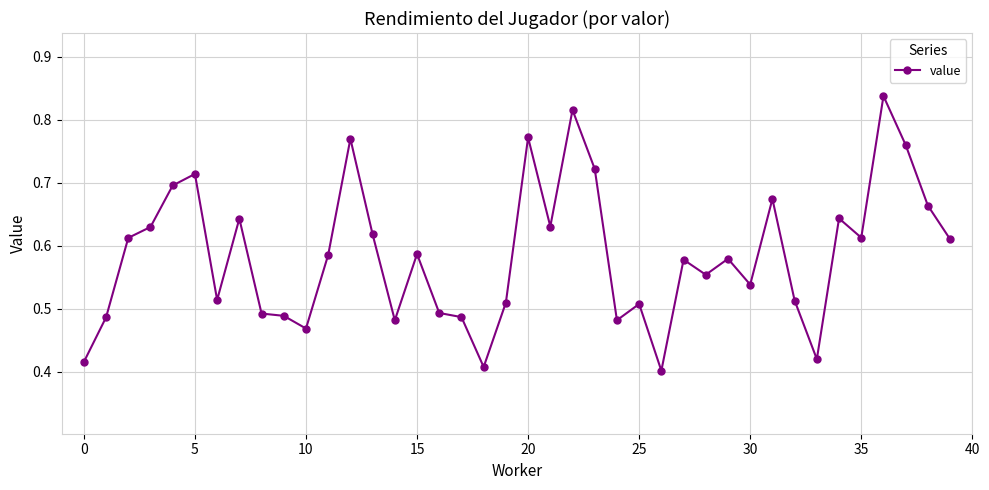

True or false: the data has more than 0 interior local peaks.

True